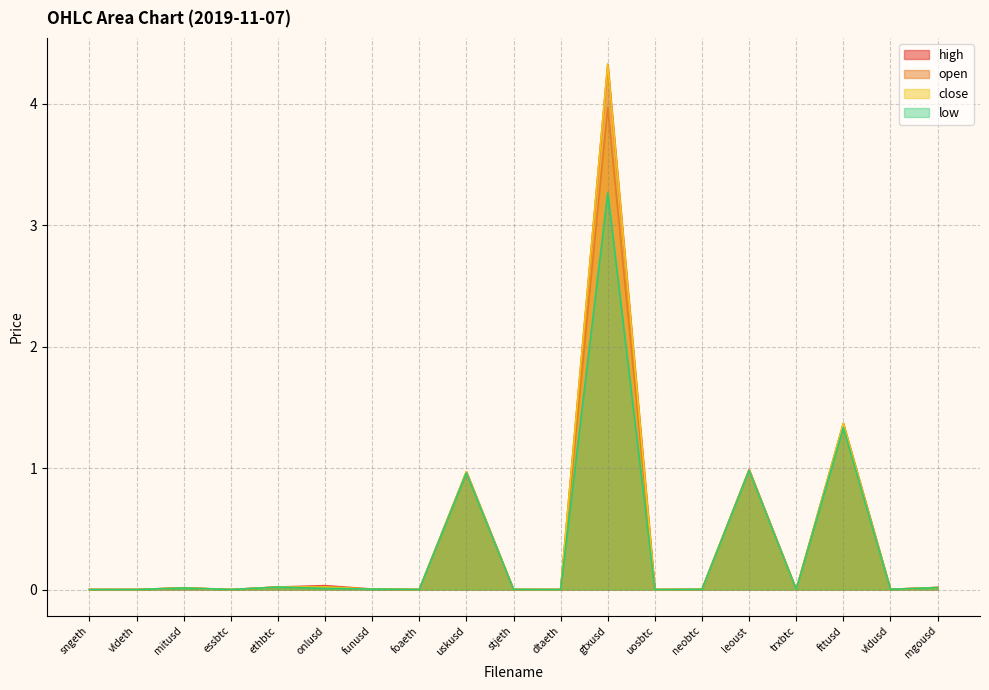

At which category does close reach its first local peak?

mitusd